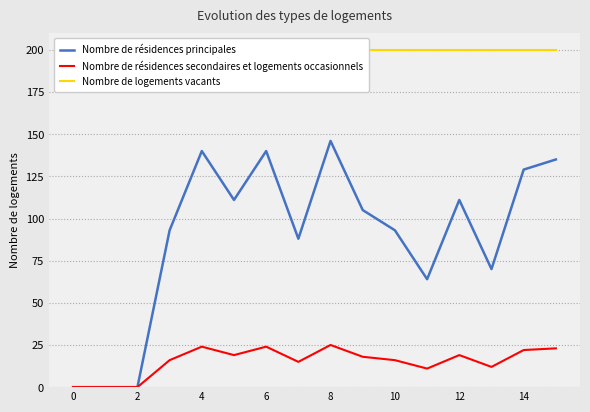

What is the difference between the maximum and minimum values in the Nombre de résidences principales series?

146